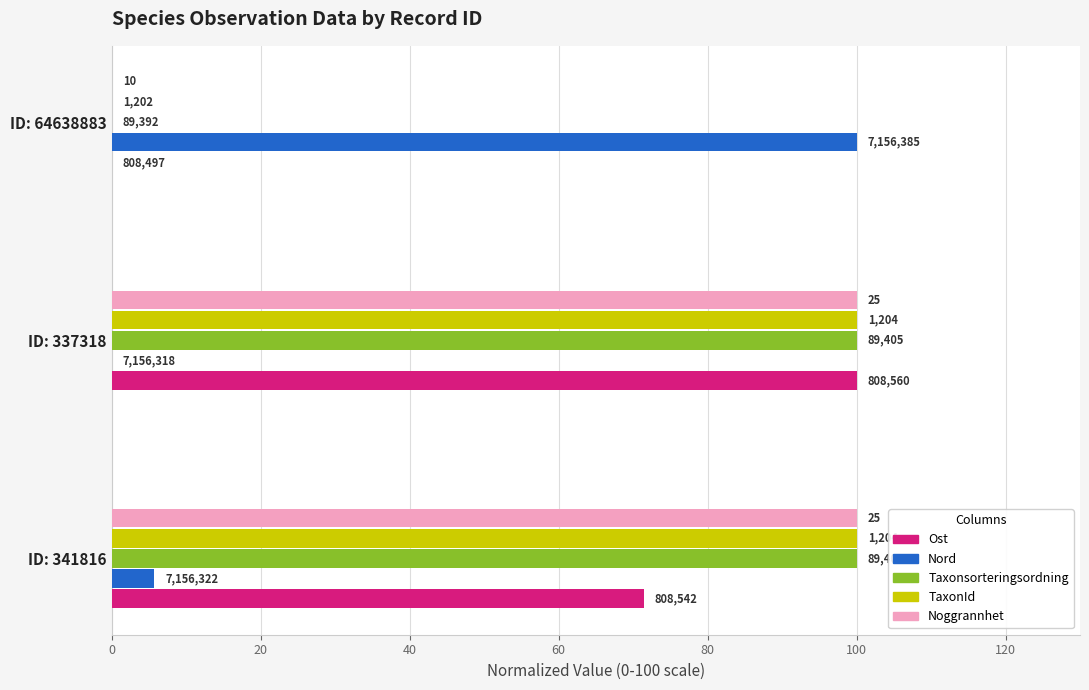

What are all the series names shown in the legend?

Ost, Nord, Taxonsorteringsordning, TaxonId, Noggrannhet